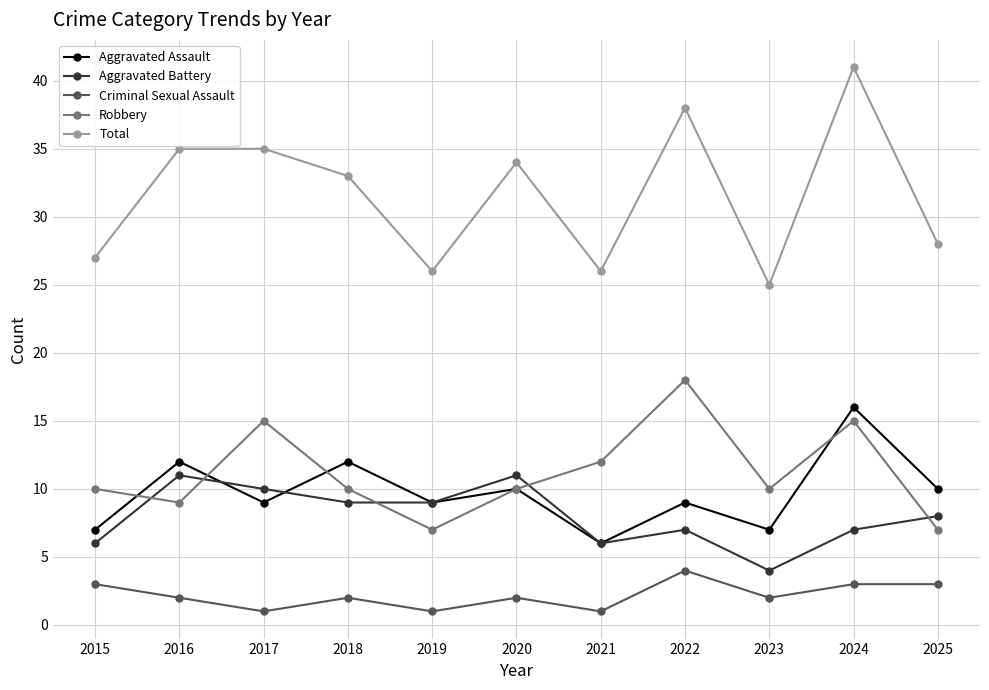

Reading left to right, list all the values displayed in this chart.

Aggravated Assault: 7	12	9	12	9	10	6	9	7	16	10
Aggravated Battery: 6	11	10	9	9	11	6	7	4	7	8
Criminal Sexual Assault: 3	2	1	2	1	2	1	4	2	3	3
Robbery: 10	9	15	10	7	10	12	18	10	15	7
Total: 27	35	35	33	26	34	26	38	25	41	28